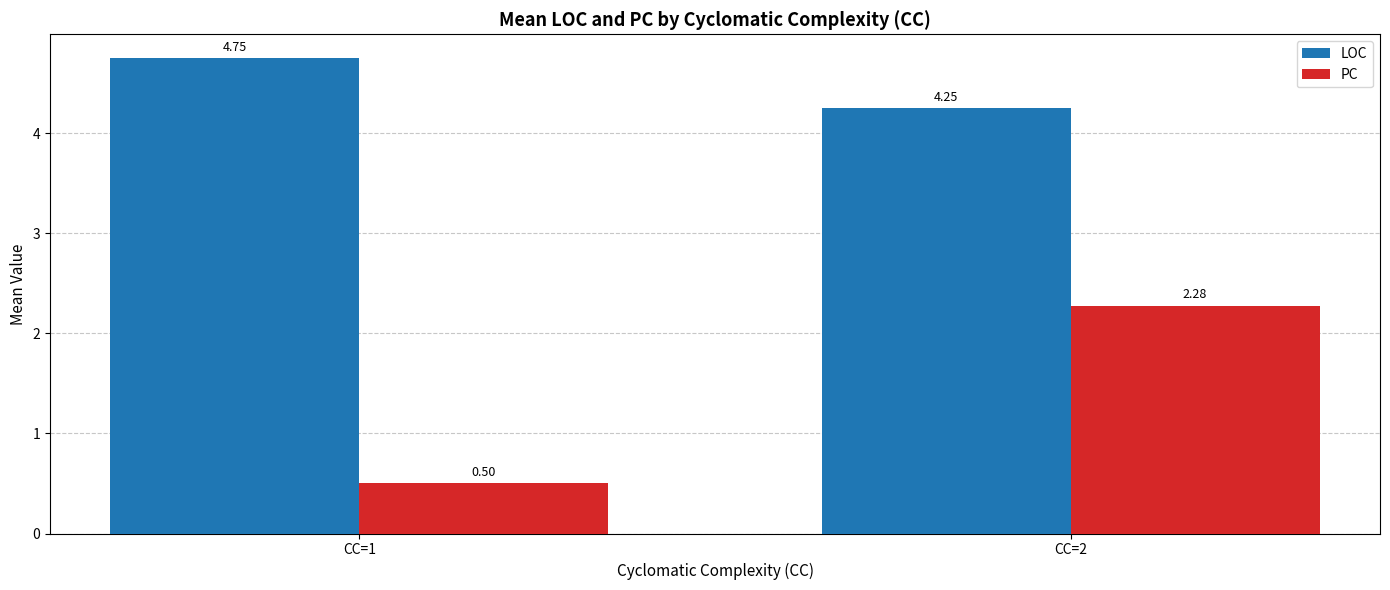

What is the difference between the maximum and minimum values in the LOC series?

0.5